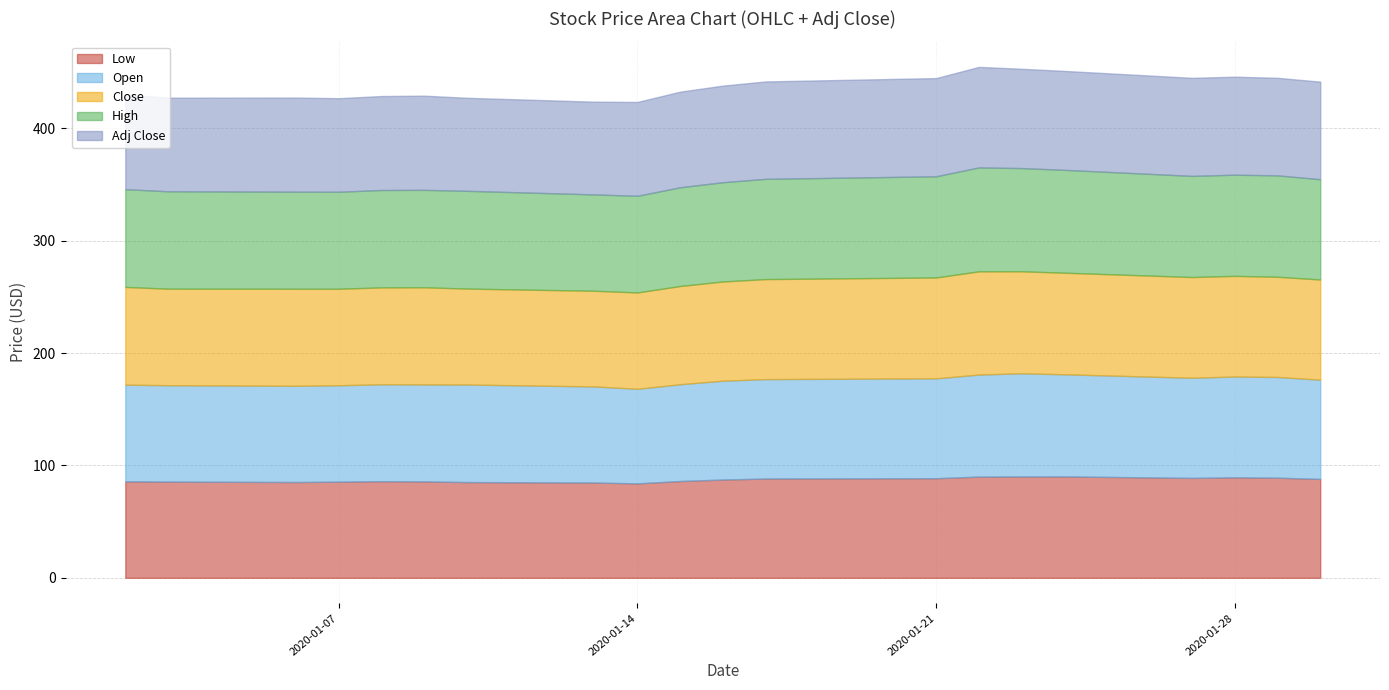

How many values in the Close series exceed 88?

10